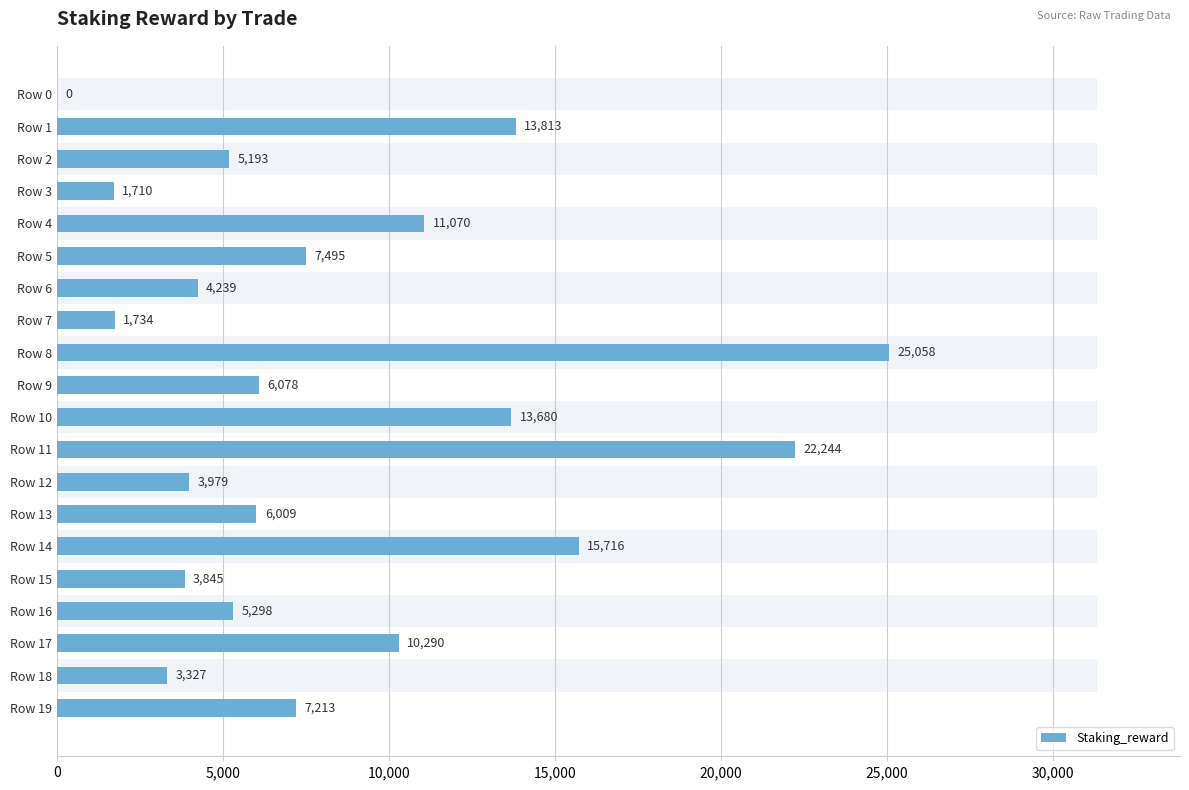

True or false: the data shows 6077.7 at Row 9.

True